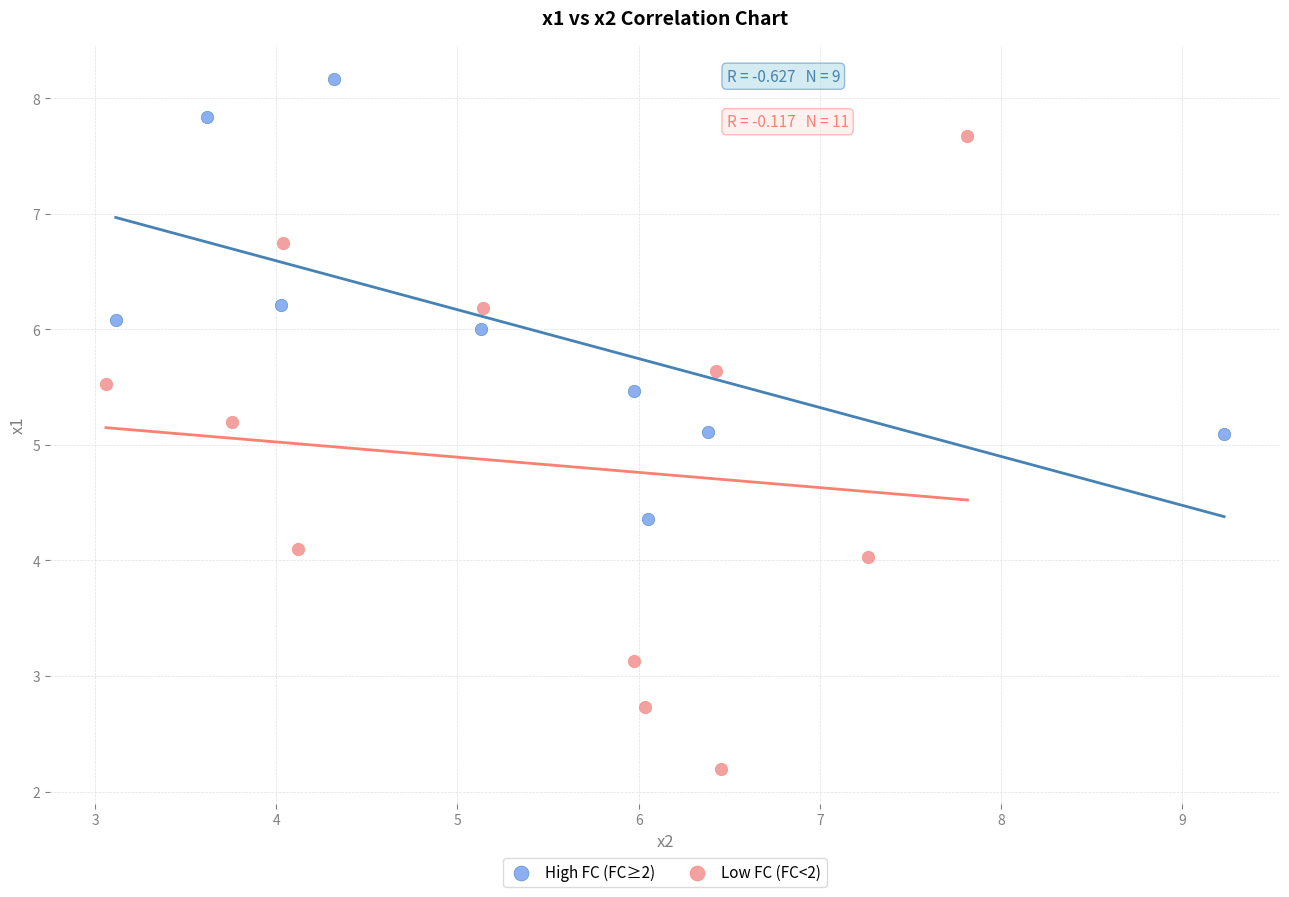

What are all the series names shown in the legend?

High FC (FC≥2), Low FC (FC<2)